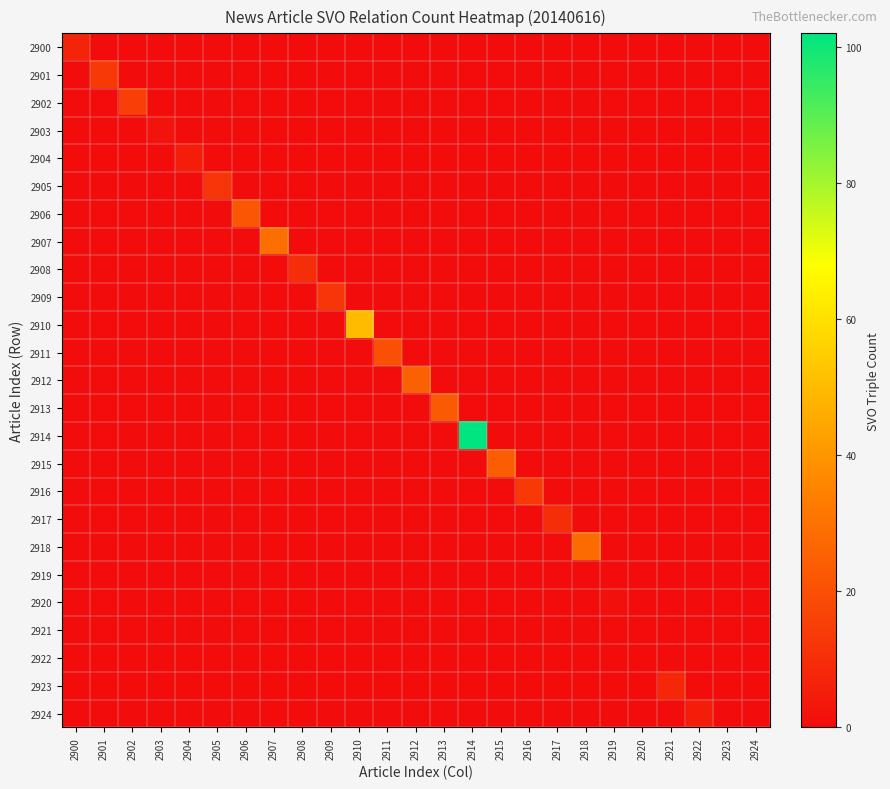

Reading left to right, list all the values displayed in this chart.

2900: 2900=7	2901=0	2902=0	2903=0	2904=0	2905=0	2906=0	2907=0	2908=0	2909=0	2910=0	2911=0	2912=0	2913=0	2914=0	2915=0	2916=0	2917=0	2918=0	2919=0	2920=0	2921=0	2922=0	2923=0	2924=0
2901: 2900=0	2901=13	2902=0	2903=0	2904=0	2905=0	2906=0	2907=0	2908=0	2909=0	2910=0	2911=0	2912=0	2913=0	2914=0	2915=0	2916=0	2917=0	2918=0	2919=0	2920=0	2921=0	2922=0	2923=0	2924=0
2902: 2900=0	2901=0	2902=15	2903=0	2904=0	2905=0	2906=0	2907=0	2908=0	2909=0	2910=0	2911=0	2912=0	2913=0	2914=0	2915=0	2916=0	2917=0	2918=0	2919=0	2920=0	2921=0	2922=0	2923=0	2924=0
2903: 2900=0	2901=0	2902=0	2903=2	2904=0	2905=0	2906=0	2907=0	2908=0	2909=0	2910=0	2911=0	2912=0	2913=0	2914=0	2915=0	2916=0	2917=0	2918=0	2919=0	2920=0	2921=0	2922=0	2923=0	2924=0
2904: 2900=0	2901=0	2902=0	2903=0	2904=5	2905=0	2906=0	2907=0	2908=0	2909=0	2910=0	2911=0	2912=0	2913=0	2914=0	2915=0	2916=0	2917=0	2918=0	2919=0	2920=0	2921=0	2922=0	2923=0	2924=0
2905: 2900=0	2901=0	2902=0	2903=0	2904=0	2905=12	2906=0	2907=0	2908=0	2909=0	2910=0	2911=0	2912=0	2913=0	2914=0	2915=0	2916=0	2917=0	2918=0	2919=0	2920=0	2921=0	2922=0	2923=0	2924=0
2906: 2900=0	2901=0	2902=0	2903=0	2904=0	2905=0	2906=22	2907=0	2908=0	2909=0	2910=0	2911=0	2912=0	2913=0	2914=0	2915=0	2916=0	2917=0	2918=0	2919=0	2920=0	2921=0	2922=0	2923=0	2924=0
2907: 2900=0	2901=0	2902=0	2903=0	2904=0	2905=0	2906=0	2907=29	2908=0	2909=0	2910=0	2911=0	2912=0	2913=0	2914=0	2915=0	2916=0	2917=0	2918=0	2919=0	2920=0	2921=0	2922=0	2923=0	2924=0
2908: 2900=0	2901=0	2902=0	2903=0	2904=0	2905=0	2906=0	2907=0	2908=10	2909=0	2910=0	2911=0	2912=0	2913=0	2914=0	2915=0	2916=0	2917=0	2918=0	2919=0	2920=0	2921=0	2922=0	2923=0	2924=0
2909: 2900=0	2901=0	2902=0	2903=0	2904=0	2905=0	2906=0	2907=0	2908=0	2909=12	2910=0	2911=0	2912=0	2913=0	2914=0	2915=0	2916=0	2917=0	2918=0	2919=0	2920=0	2921=0	2922=0	2923=0	2924=0
2910: 2900=0	2901=0	2902=0	2903=0	2904=0	2905=0	2906=0	2907=0	2908=0	2909=0	2910=50	2911=0	2912=0	2913=0	2914=0	2915=0	2916=0	2917=0	2918=0	2919=0	2920=0	2921=0	2922=0	2923=0	2924=0
2911: 2900=0	2901=0	2902=0	2903=0	2904=0	2905=0	2906=0	2907=0	2908=0	2909=0	2910=0	2911=20	2912=0	2913=0	2914=0	2915=0	2916=0	2917=0	2918=0	2919=0	2920=0	2921=0	2922=0	2923=0	2924=0
2912: 2900=0	2901=0	2902=0	2903=0	2904=0	2905=0	2906=0	2907=0	2908=0	2909=0	2910=0	2911=0	2912=25	2913=0	2914=0	2915=0	2916=0	2917=0	2918=0	2919=0	2920=0	2921=0	2922=0	2923=0	2924=0
2913: 2900=0	2901=0	2902=0	2903=0	2904=0	2905=0	2906=0	2907=0	2908=0	2909=0	2910=0	2911=0	2912=0	2913=23	2914=0	2915=0	2916=0	2917=0	2918=0	2919=0	2920=0	2921=0	2922=0	2923=0	2924=0
2914: 2900=0	2901=0	2902=0	2903=0	2904=0	2905=0	2906=0	2907=0	2908=0	2909=0	2910=0	2911=0	2912=0	2913=0	2914=102	2915=0	2916=0	2917=0	2918=0	2919=0	2920=0	2921=0	2922=0	2923=0	2924=0
2915: 2900=0	2901=0	2902=0	2903=0	2904=0	2905=0	2906=0	2907=0	2908=0	2909=0	2910=0	2911=0	2912=0	2913=0	2914=0	2915=24	2916=0	2917=0	2918=0	2919=0	2920=0	2921=0	2922=0	2923=0	2924=0
2916: 2900=0	2901=0	2902=0	2903=0	2904=0	2905=0	2906=0	2907=0	2908=0	2909=0	2910=0	2911=0	2912=0	2913=0	2914=0	2915=0	2916=13	2917=0	2918=0	2919=0	2920=0	2921=0	2922=0	2923=0	2924=0
2917: 2900=0	2901=0	2902=0	2903=0	2904=0	2905=0	2906=0	2907=0	2908=0	2909=0	2910=0	2911=0	2912=0	2913=0	2914=0	2915=0	2916=0	2917=10	2918=0	2919=0	2920=0	2921=0	2922=0	2923=0	2924=0
2918: 2900=0	2901=0	2902=0	2903=0	2904=0	2905=0	2906=0	2907=0	2908=0	2909=0	2910=0	2911=0	2912=0	2913=0	2914=0	2915=0	2916=0	2917=0	2918=28	2919=0	2920=0	2921=0	2922=0	2923=0	2924=0
2919: 2900=0	2901=0	2902=0	2903=0	2904=0	2905=0	2906=0	2907=0	2908=0	2909=0	2910=0	2911=0	2912=0	2913=0	2914=0	2915=0	2916=0	2917=0	2918=0	2919=0	2920=0	2921=0	2922=0	2923=0	2924=0
2920: 2900=0	2901=0	2902=0	2903=0	2904=0	2905=0	2906=0	2907=0	2908=0	2909=0	2910=0	2911=0	2912=0	2913=0	2914=0	2915=0	2916=0	2917=0	2918=0	2919=1	2920=0	2921=0	2922=0	2923=0	2924=0
2921: 2900=0	2901=0	2902=0	2903=0	2904=0	2905=0	2906=0	2907=0	2908=0	2909=0	2910=0	2911=0	2912=0	2913=0	2914=0	2915=0	2916=0	2917=0	2918=0	2919=0	2920=0	2921=0	2922=0	2923=0	2924=0
2922: 2900=0	2901=0	2902=0	2903=0	2904=0	2905=0	2906=0	2907=0	2908=0	2909=0	2910=0	2911=0	2912=0	2913=0	2914=0	2915=0	2916=0	2917=0	2918=0	2919=0	2920=0	2921=0	2922=0	2923=0	2924=0
2923: 2900=0	2901=0	2902=0	2903=0	2904=0	2905=0	2906=0	2907=0	2908=0	2909=0	2910=0	2911=0	2912=0	2913=0	2914=0	2915=0	2916=0	2917=0	2918=0	2919=0	2920=0	2921=8	2922=0	2923=0	2924=0
2924: 2900=0	2901=0	2902=0	2903=0	2904=0	2905=0	2906=0	2907=0	2908=0	2909=0	2910=0	2911=0	2912=0	2913=0	2914=0	2915=0	2916=0	2917=0	2918=0	2919=0	2920=0	2921=0	2922=5	2923=0	2924=0